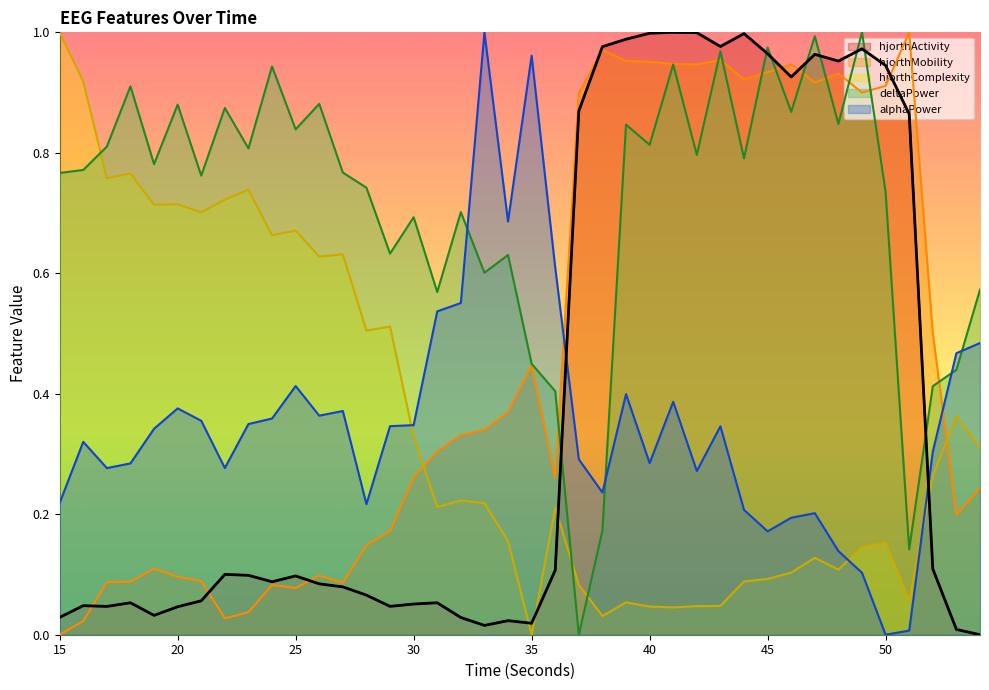

How many values in hjorthMobility_EEG are above zero?

39